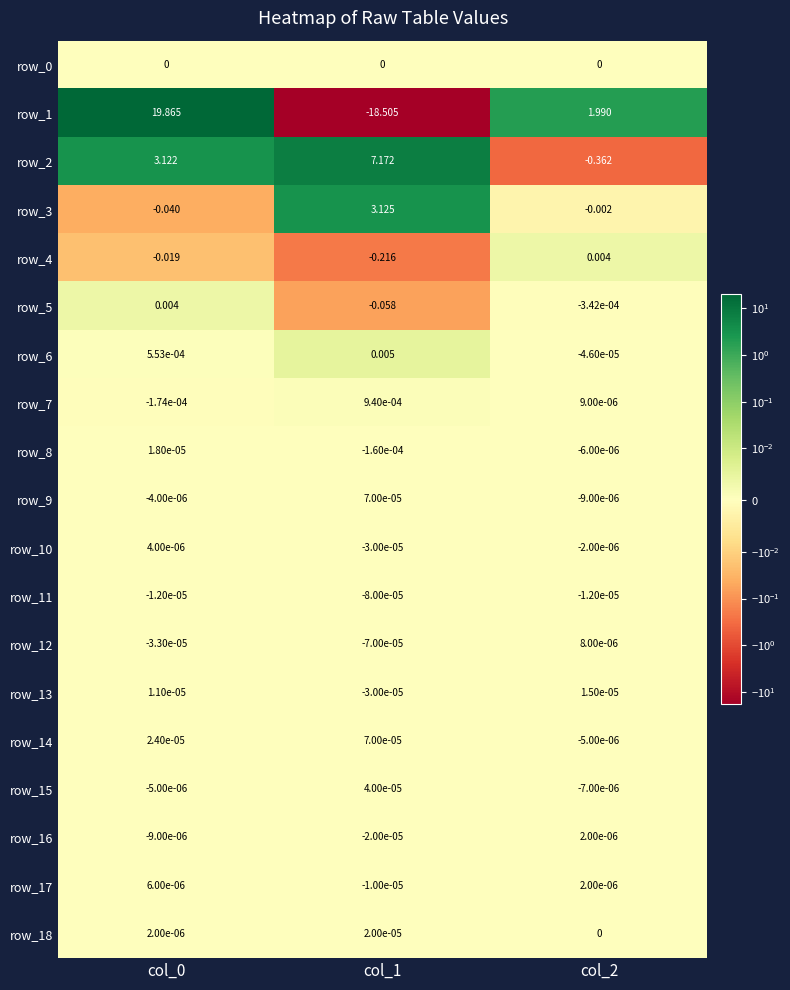

What is the spread (max minus min) of values at col_1?

25.7